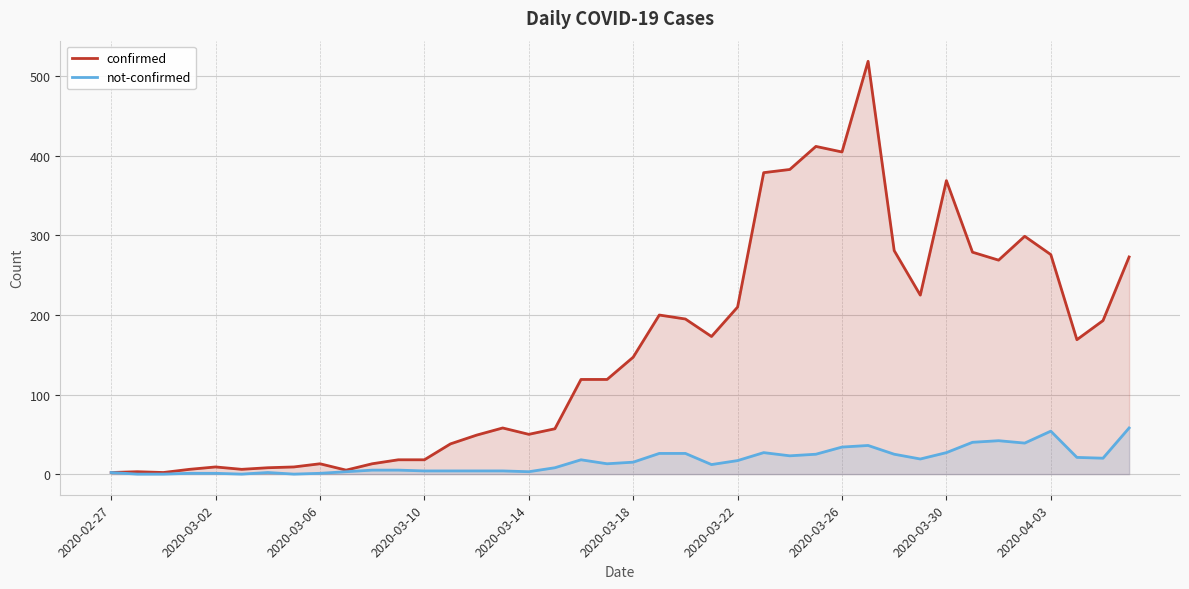

What is the difference between the second highest and second lowest values in the confirmed series?

410